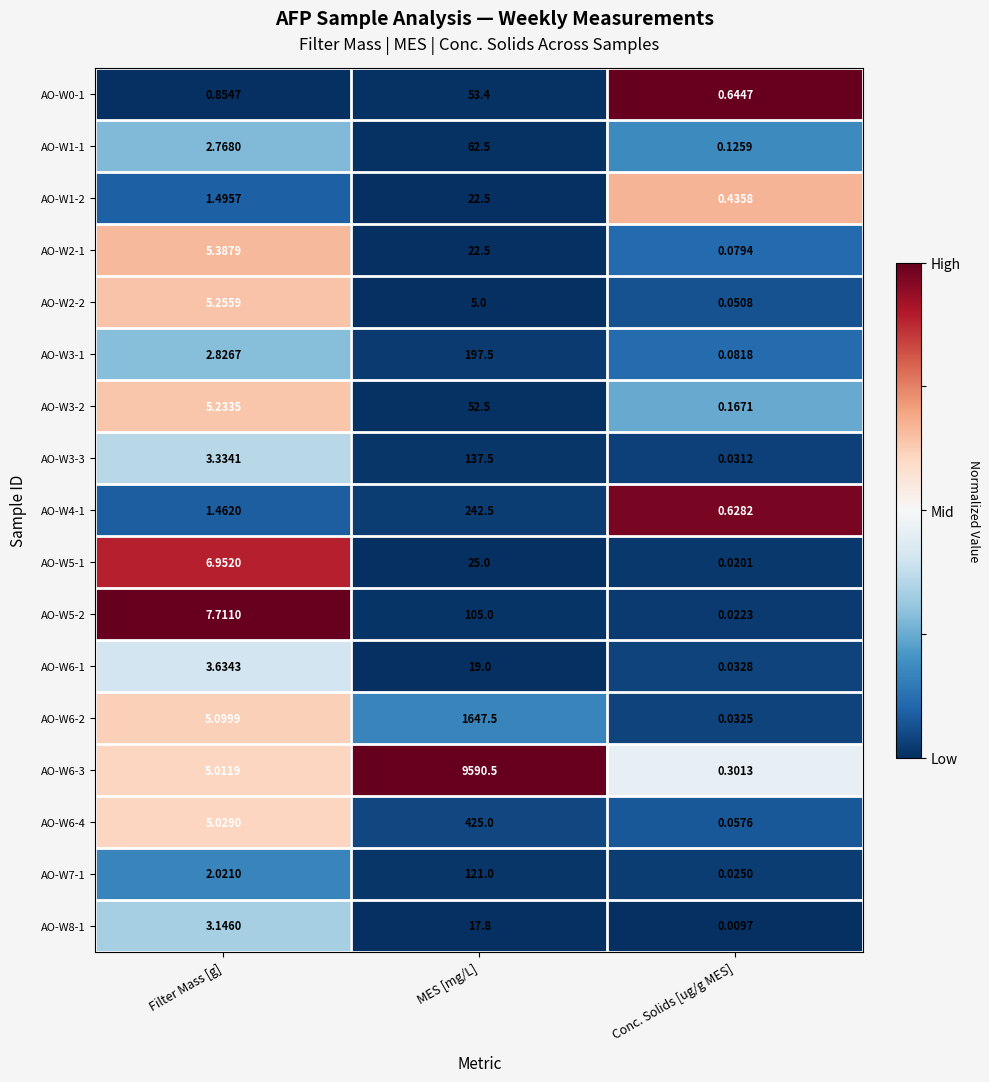

List the labels in order of AO-W2-2 value, largest first.

Filter Mass [g], MES [mg/L], Conc. Solids [ug/g MES]